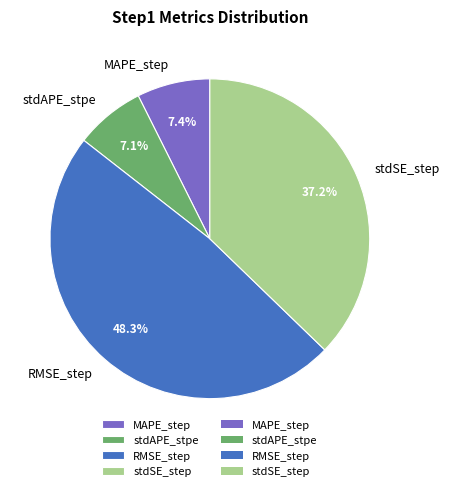

Which category has the biggest portion of the pie?

RMSE_step